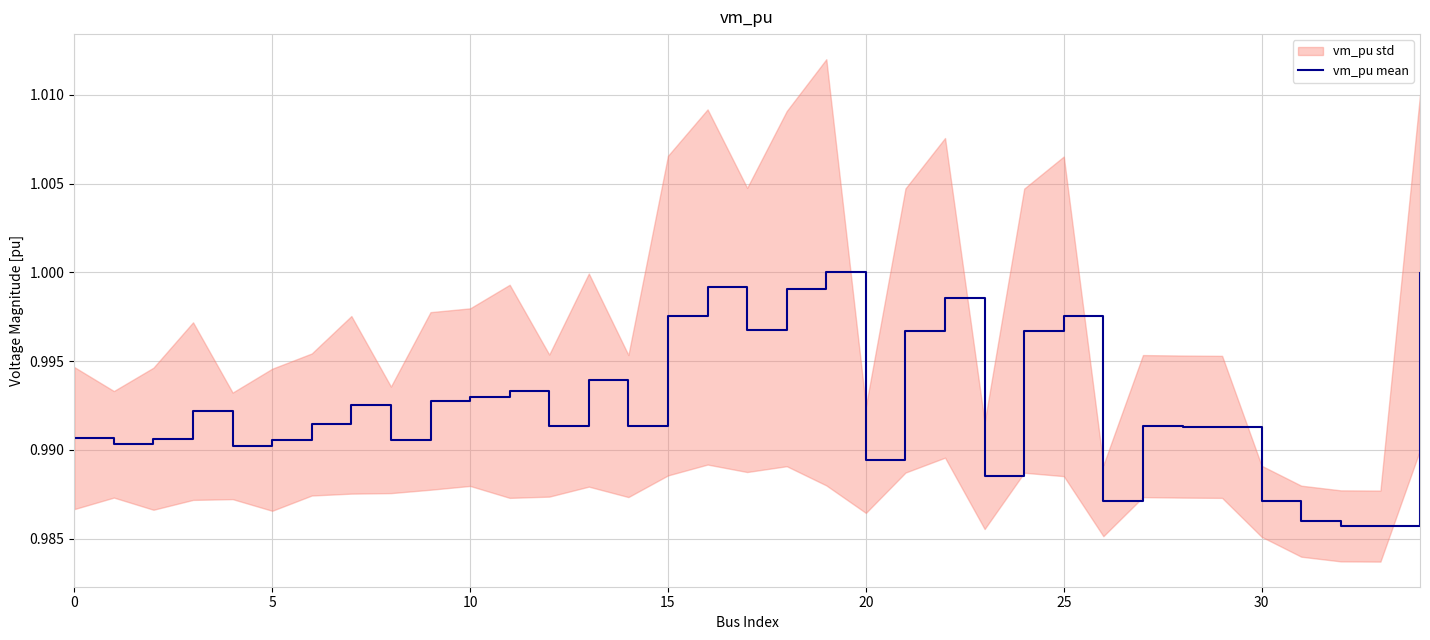

What is the sum of all values?

34.7